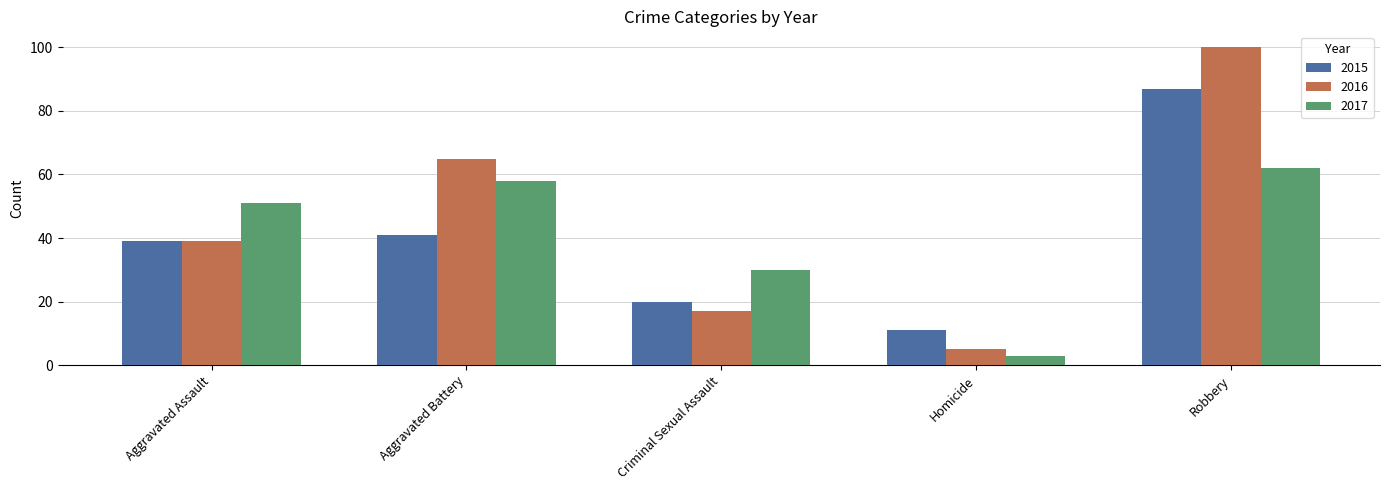

Which series changed the most between Criminal Sexual Assault and Homicide?

2017